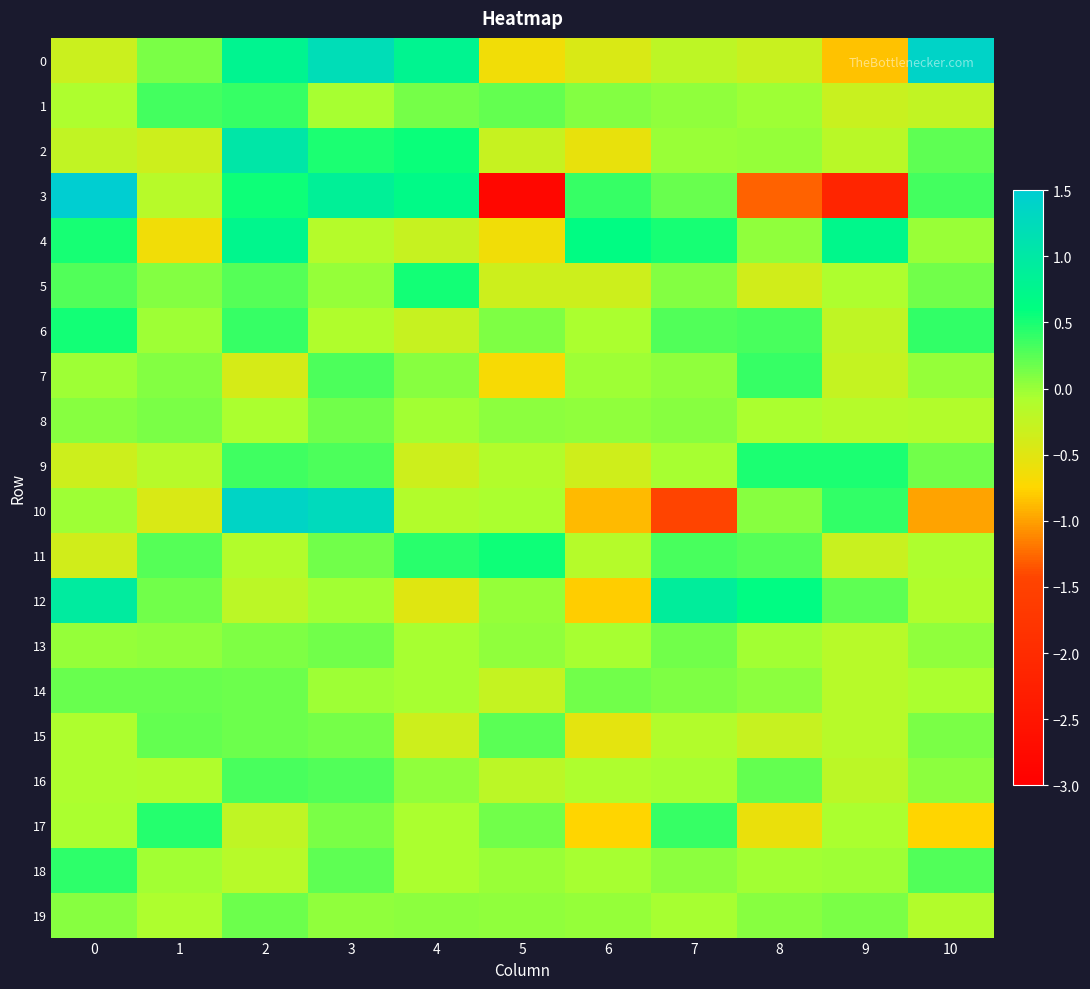

Rank the series at 1 from lowest to highest value.

4, 10, 2, 9, 3, 16, 19, 18, 6, 13, 5, 7, 0, 8, 12, 14, 15, 11, 1, 17